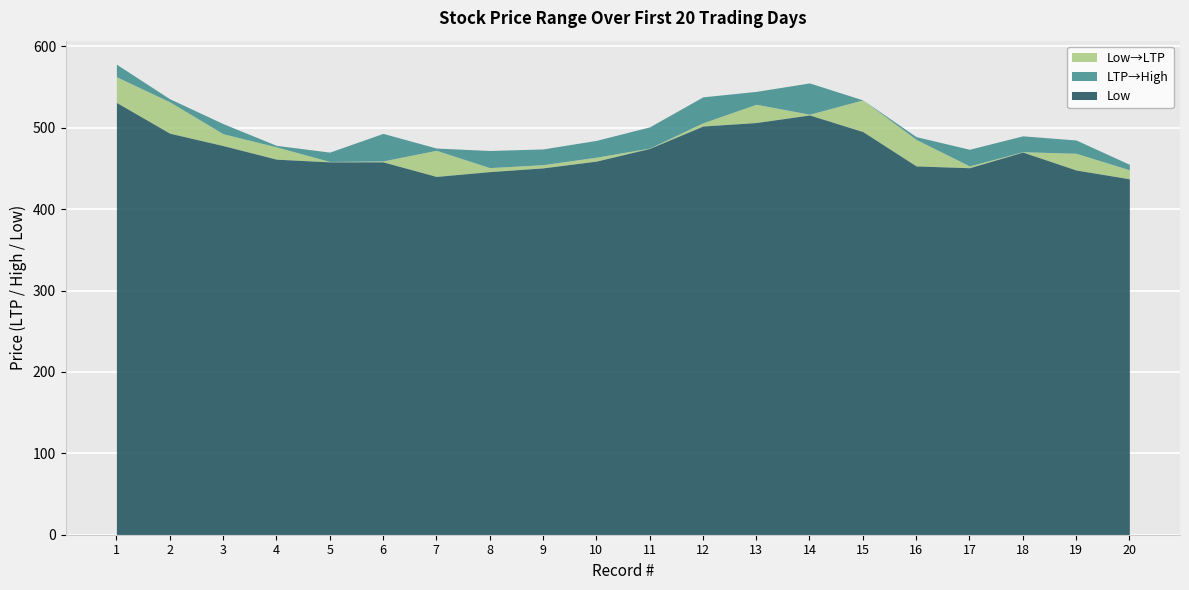

What is the lowest value of the LTP series?

448.3